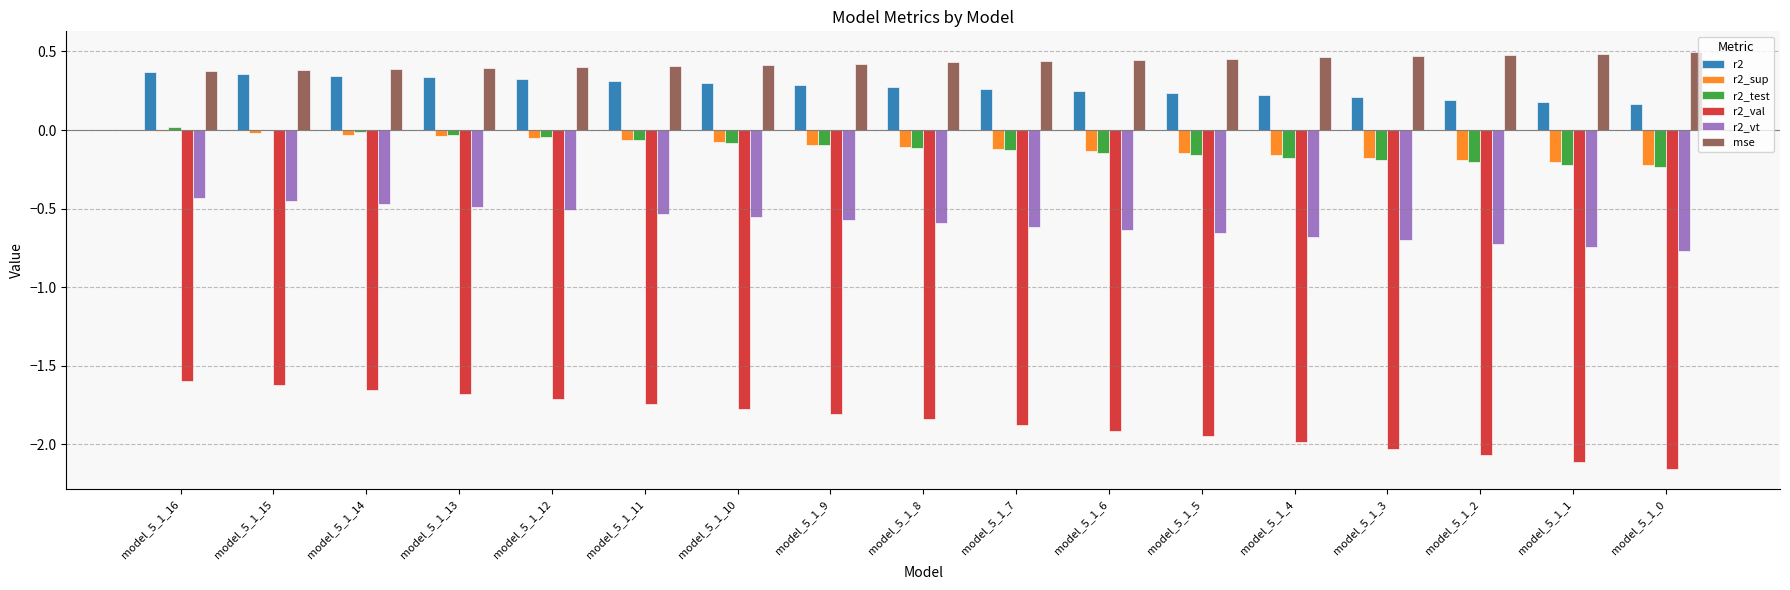

What is the highest value of the r2_val series?

-1.6